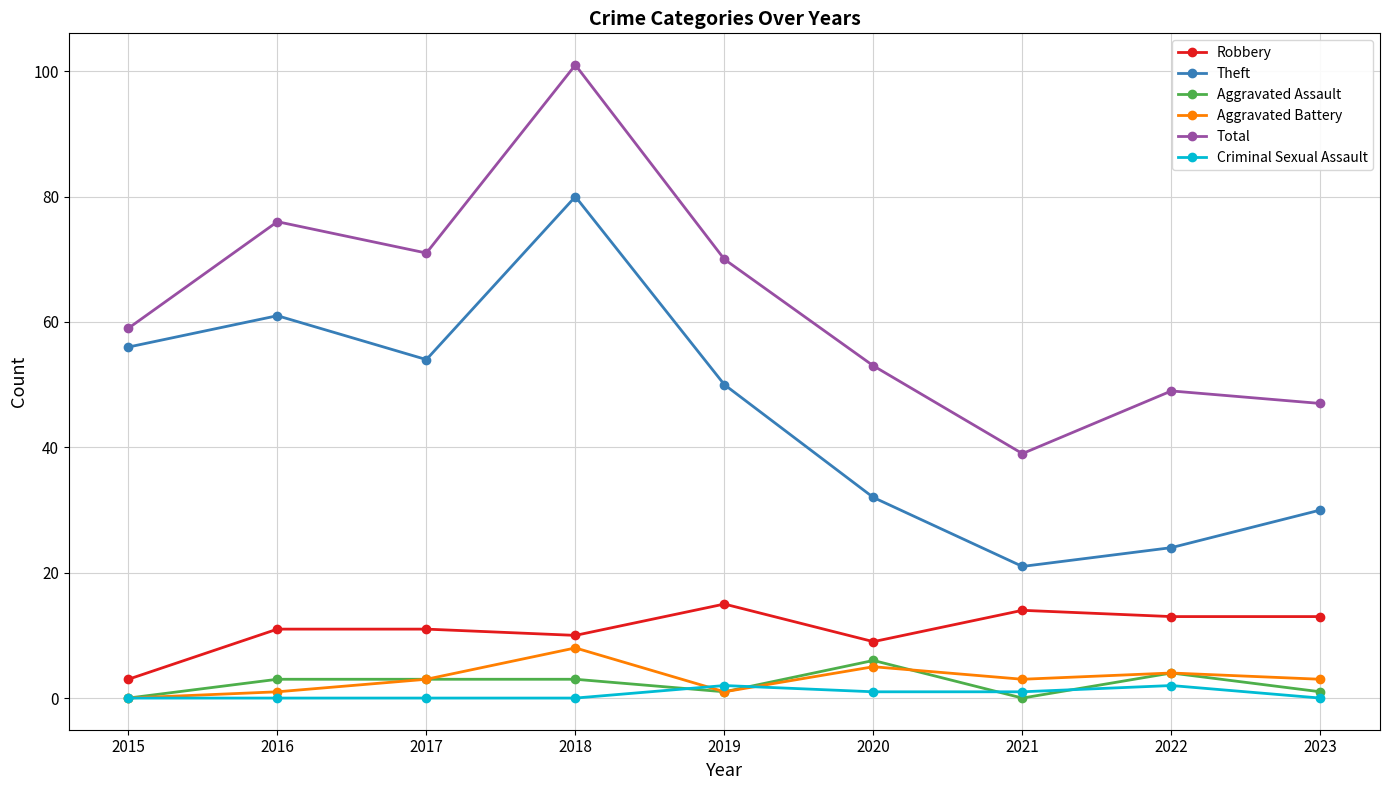

What is the spread (max minus min) of values at 2022?

47